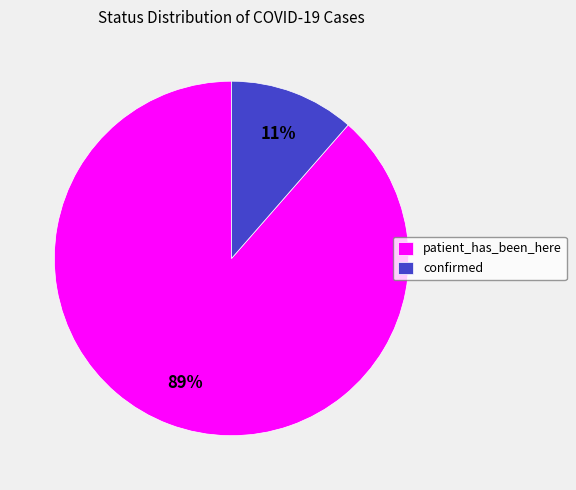

To the nearest percent, what is the combined percentage of confirmed and patient_has_been_here?

100%